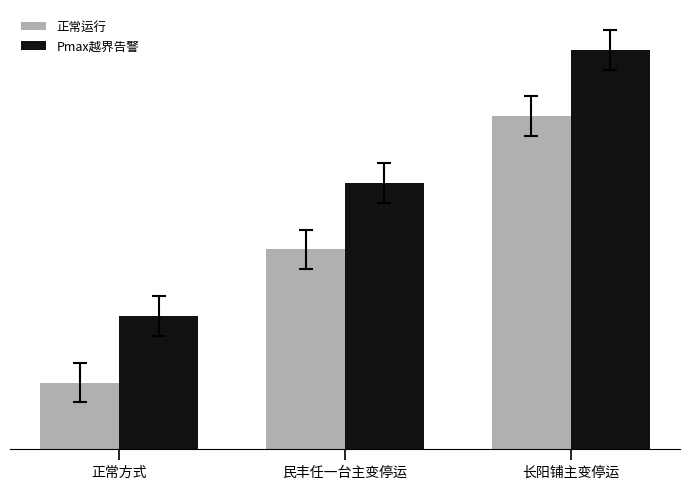

The 正常运行 series shows 8 at 长阳铺主变停运. True or false?

False